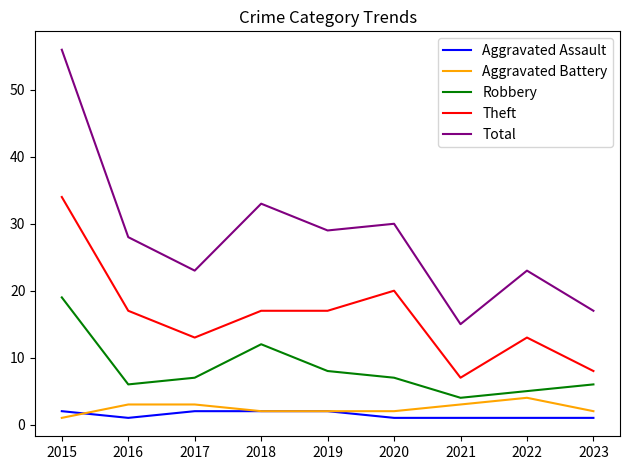

Which series has the largest range (max minus min)?

Total